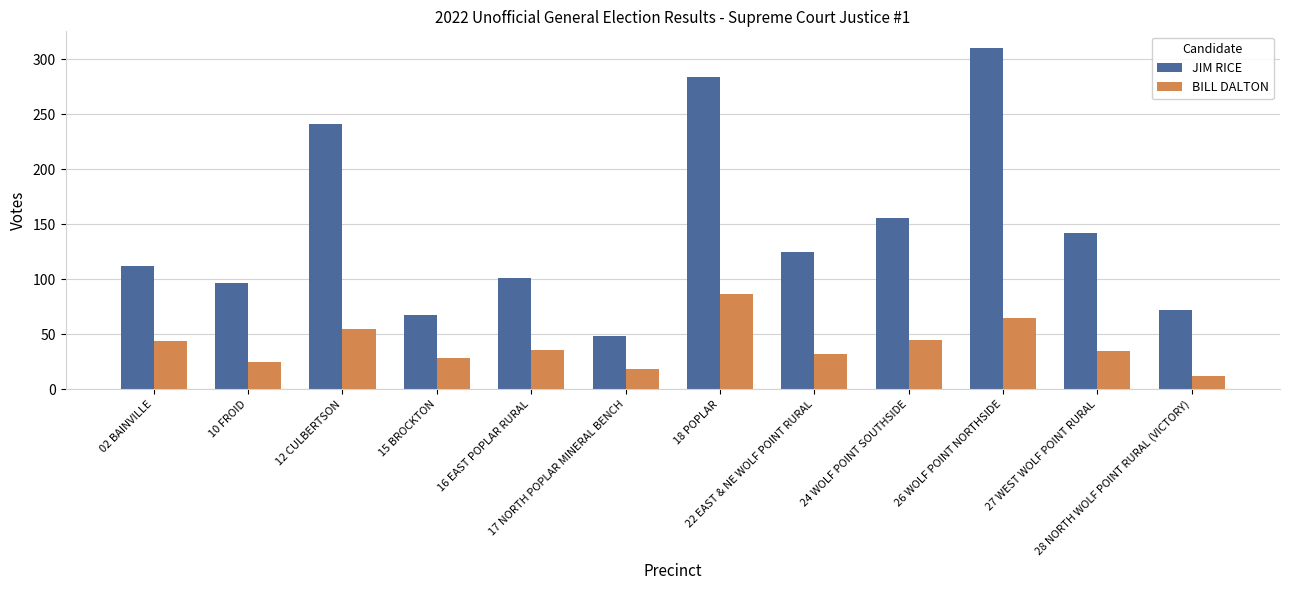

True or false: JIM RICE has a value of 128 at 28 NORTH WOLF POINT RURAL (VICTORY).

False